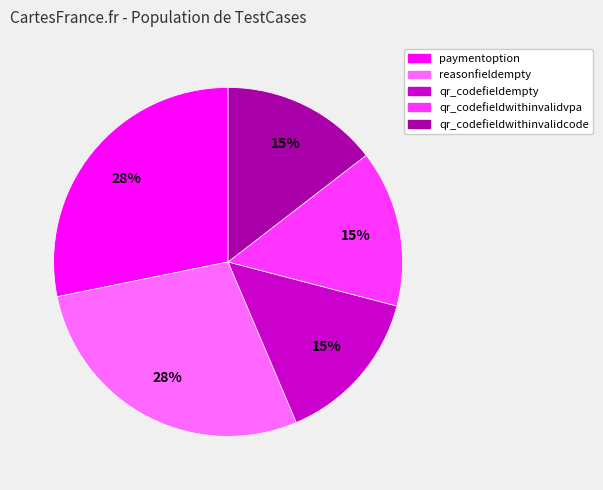

How many slices are in this pie chart?

5